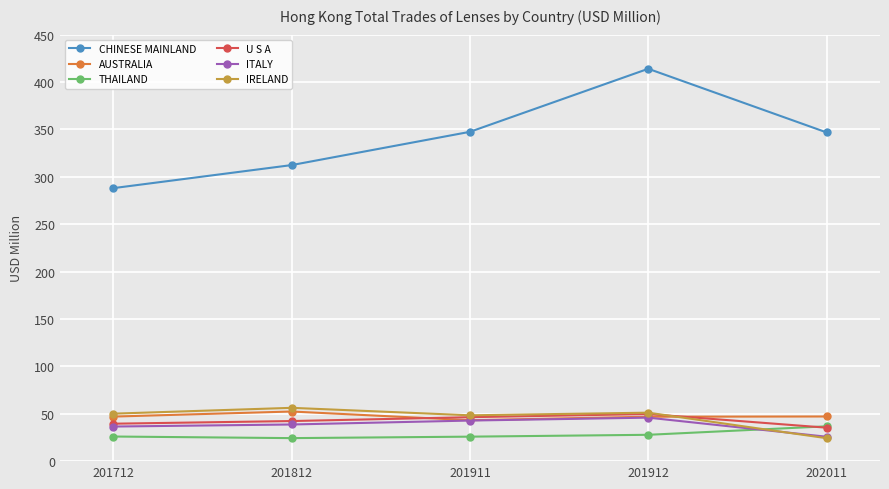

True or false: CHINESE MAINLAND and ITALY cross at least once.

False